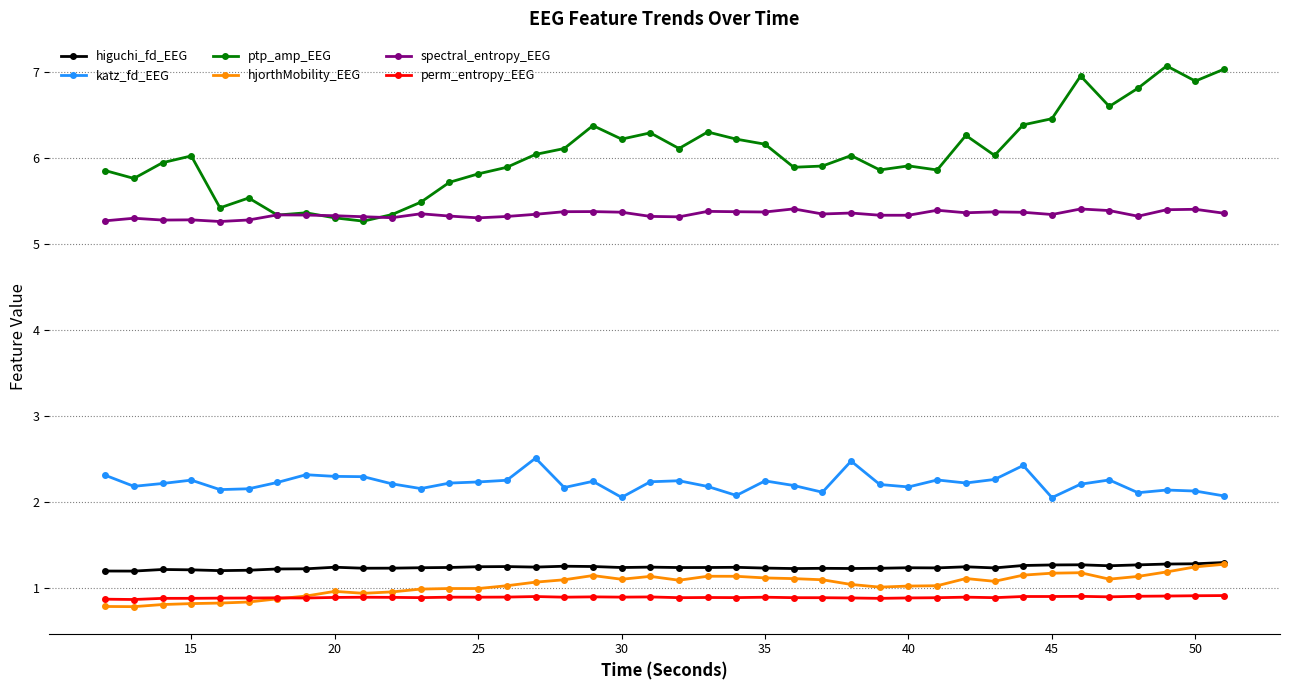

How many spectral_entropy_EEG values are between 5 and 6?

40